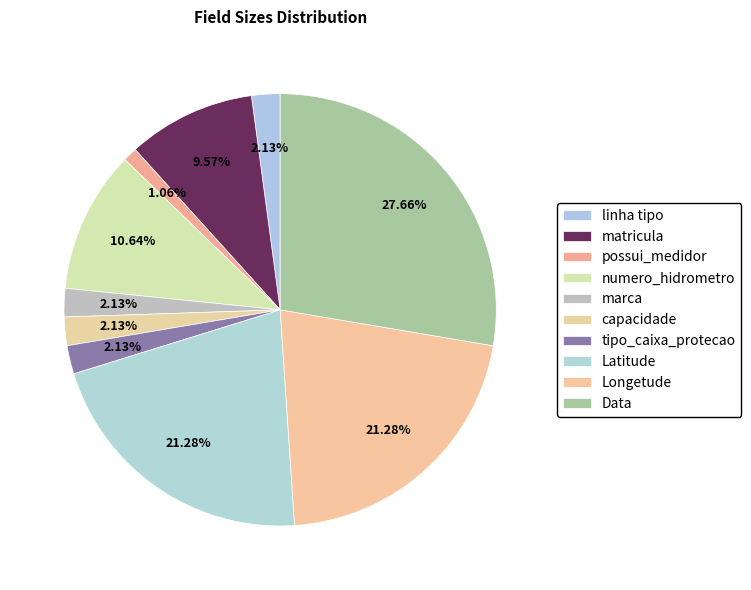

To the nearest percent, what is the average slice percentage?

10%